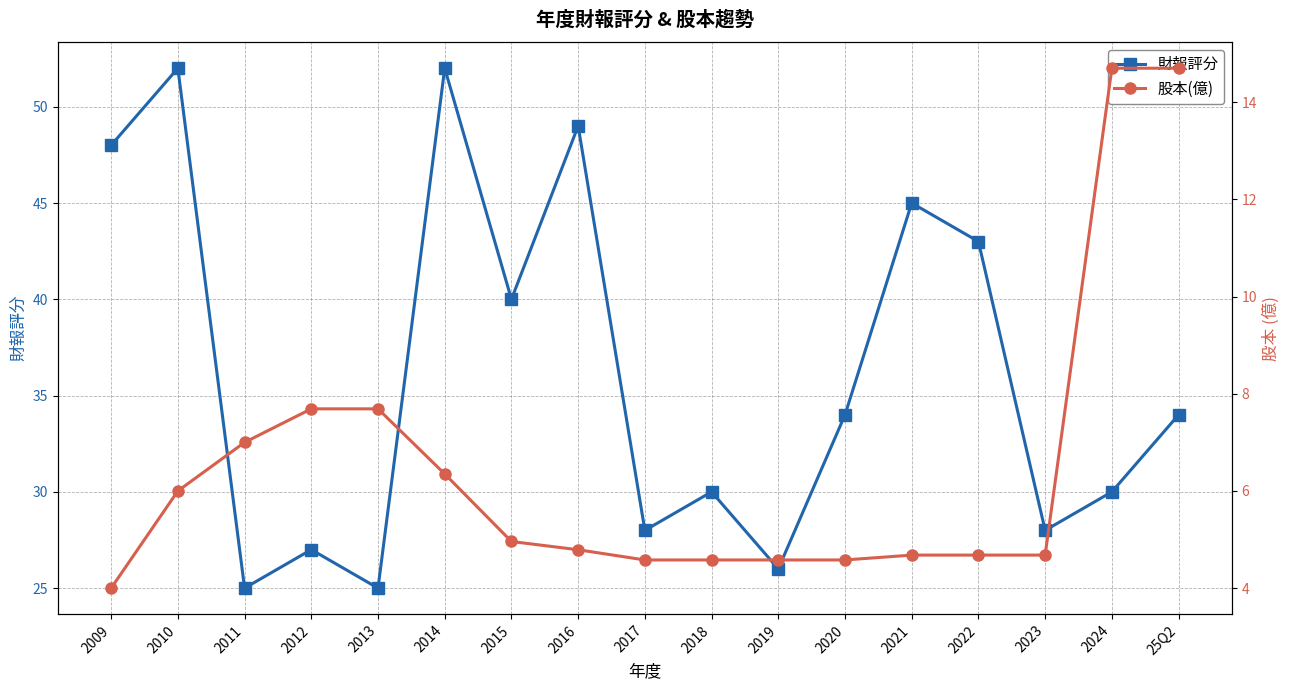

The 股本(億) series shows 7.0 at 2011. True or false?

True